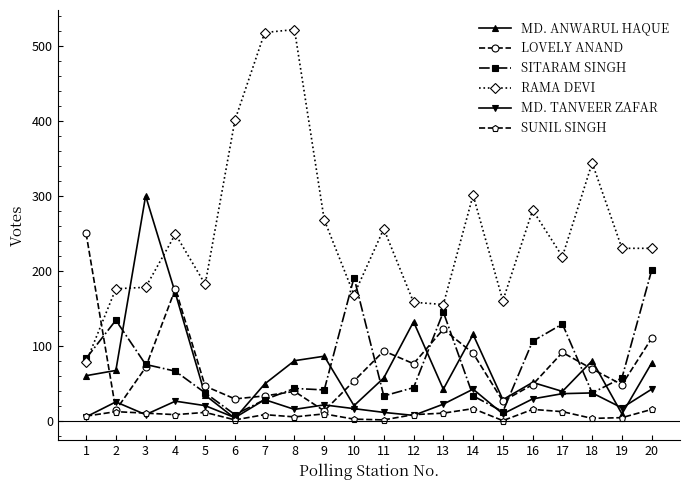

Which series has the largest total across all categories?

RAMA DEVI